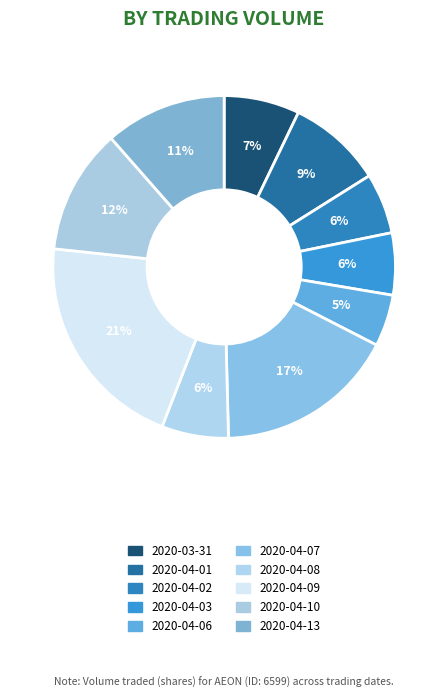

How many segments does this pie chart have?

10